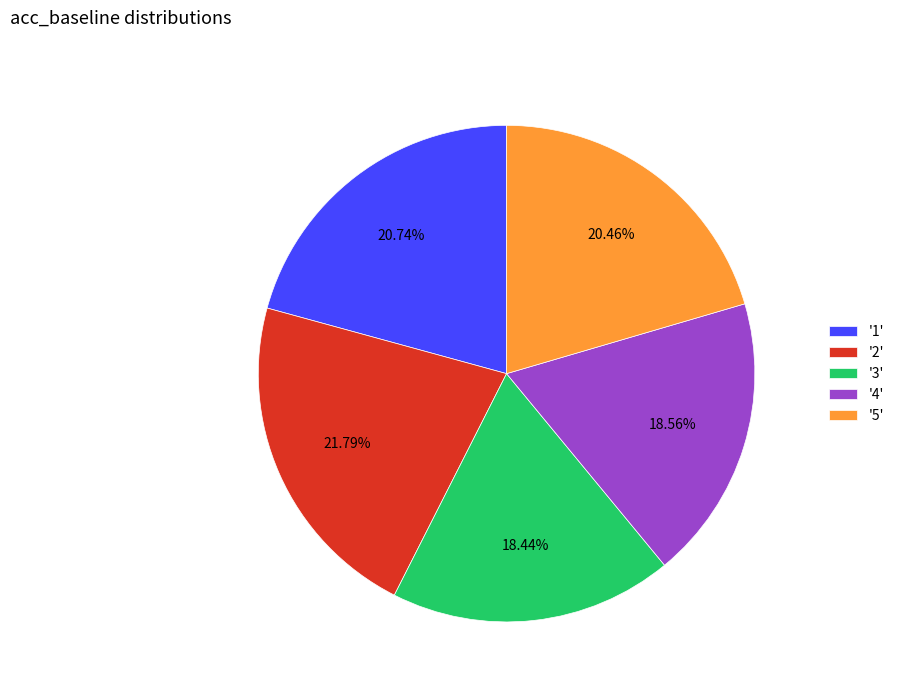

Is the sum of '1' and '5' greater than half?

No